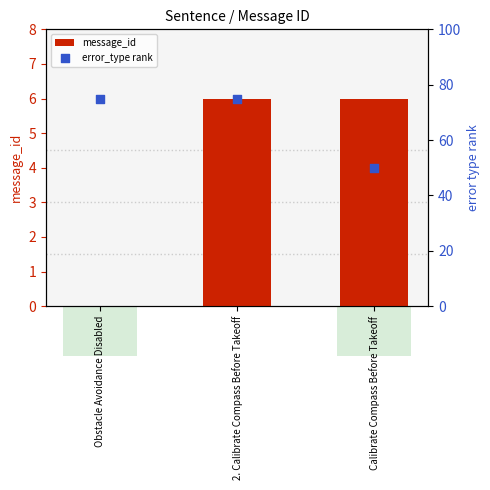

Is the value of error_type rank at 2. Calibrate Compass Before Takeoff greater than the value of message_id at Obstacle Avoidance Disabled?

Yes